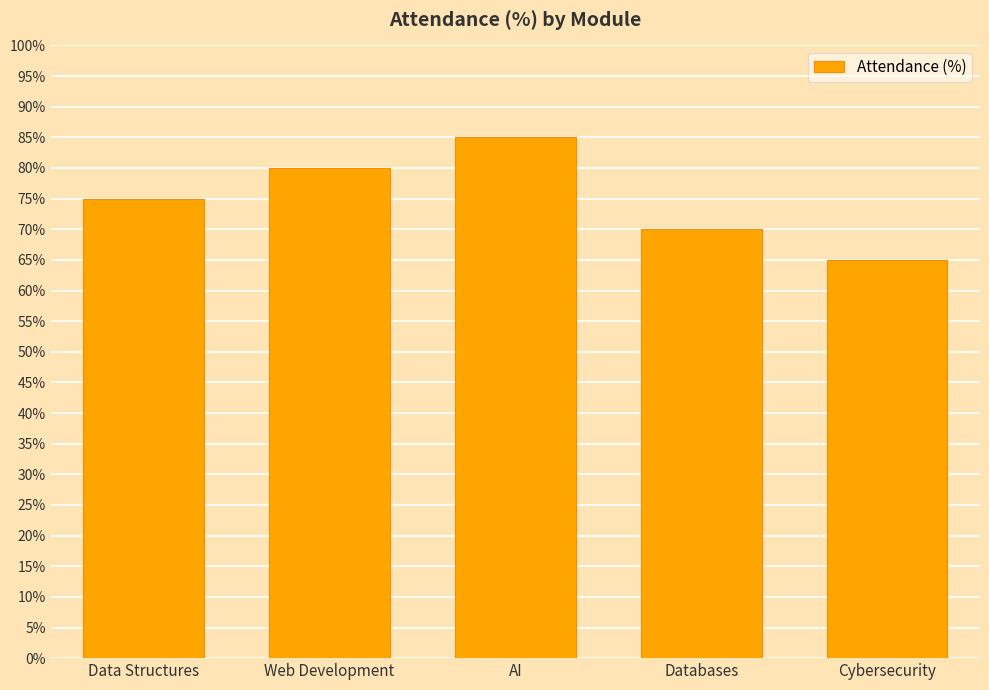

What is the sum of the values at Data Structures and Databases?

145